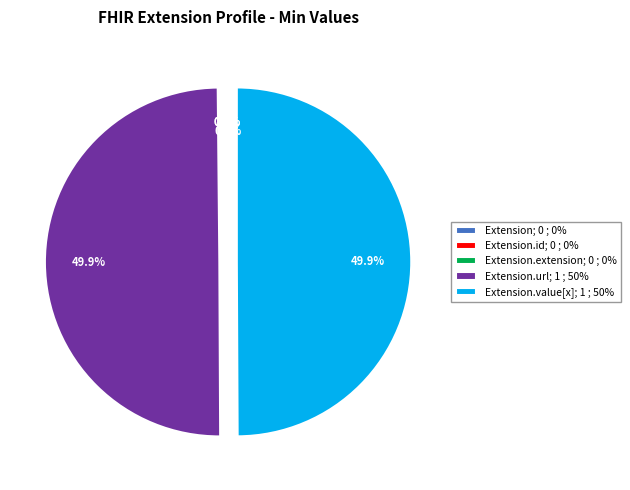

To the nearest percent, what is the average slice percentage?

20%